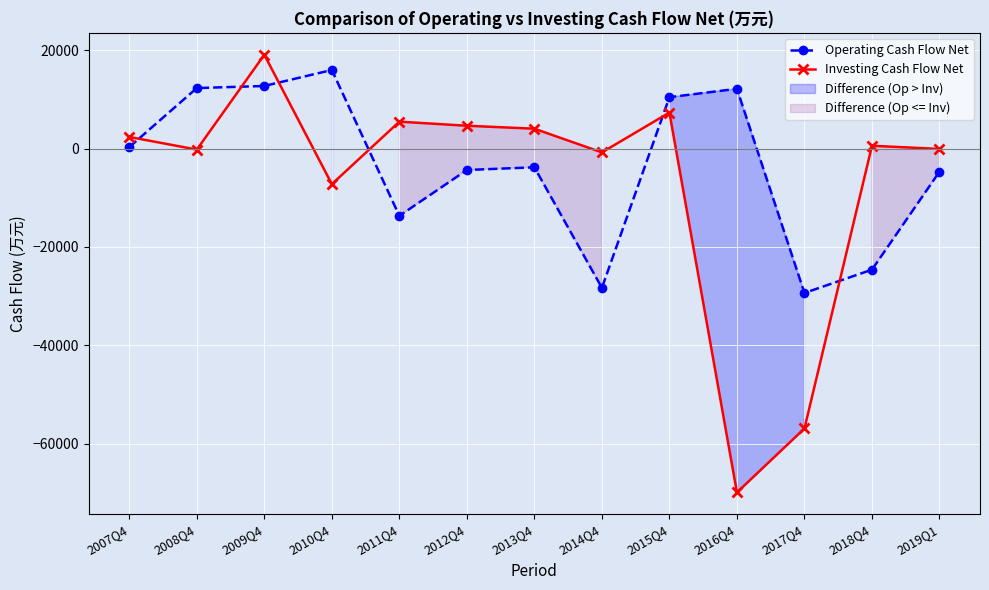

What is the average value of the Investing Cash Flow Net series?

-7049